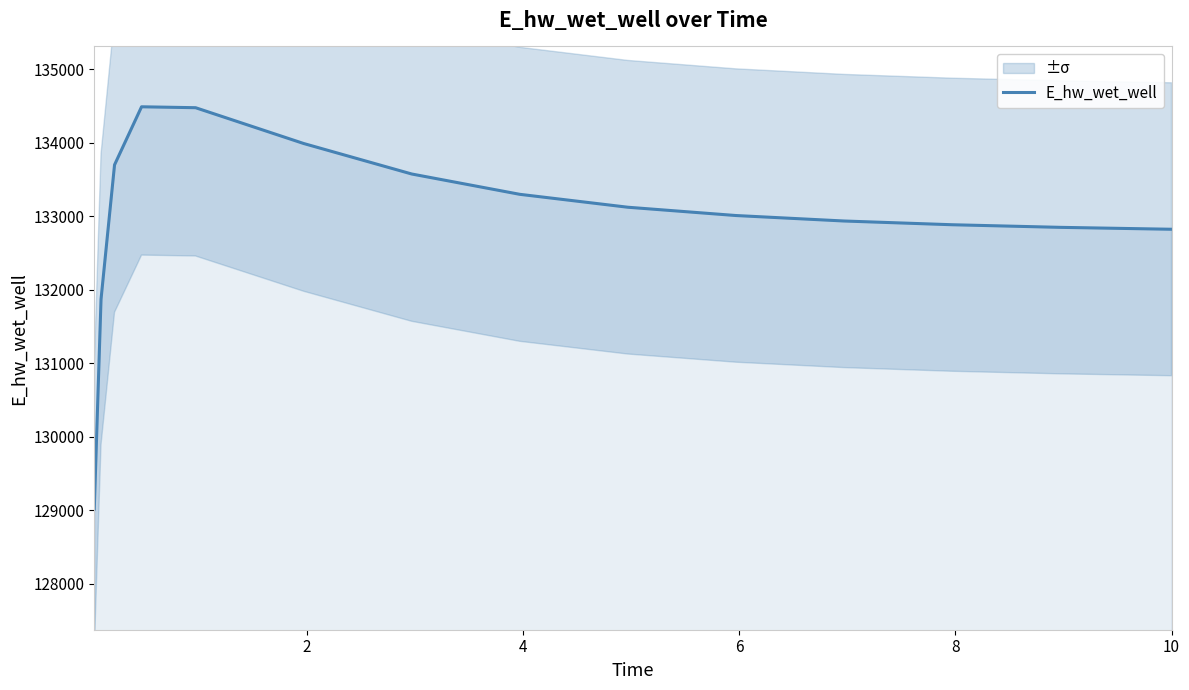

What is the greatest value displayed?

134491.0